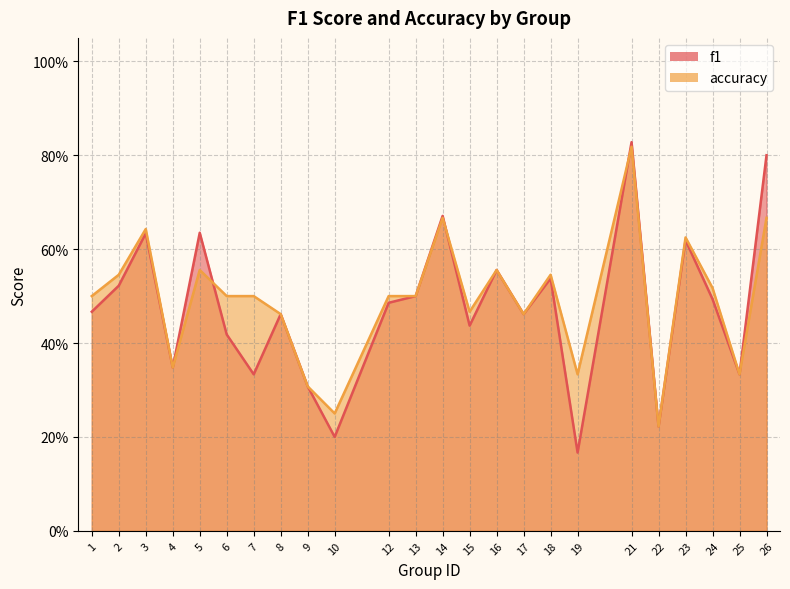

Rank the series by their maximum value, from lowest to highest.

accuracy, f1